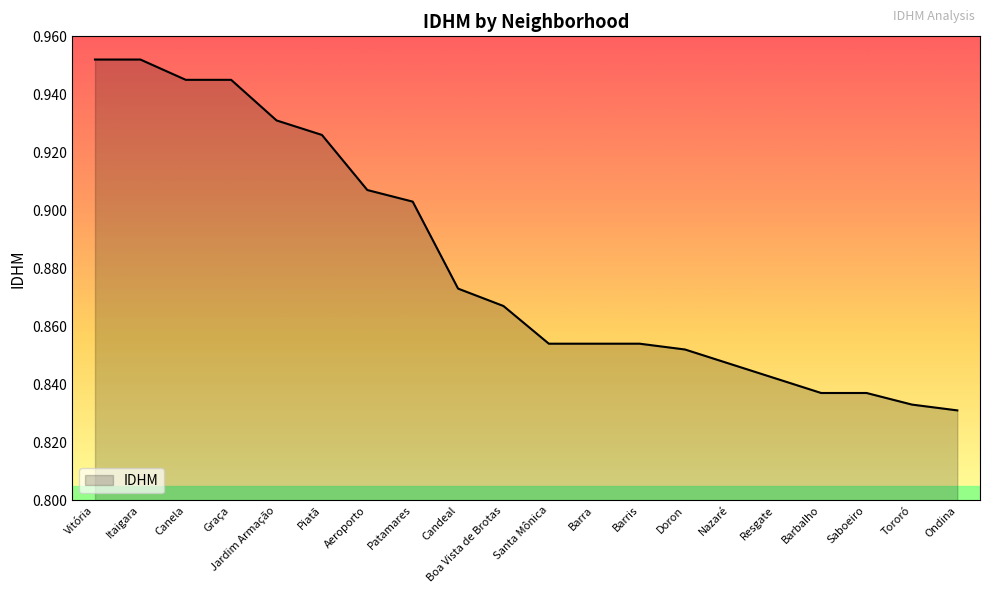

What position from the left is Patamares?

8